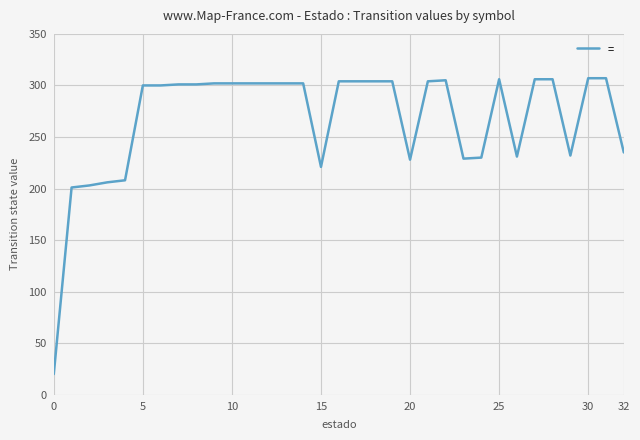

What is the smallest value displayed?

20